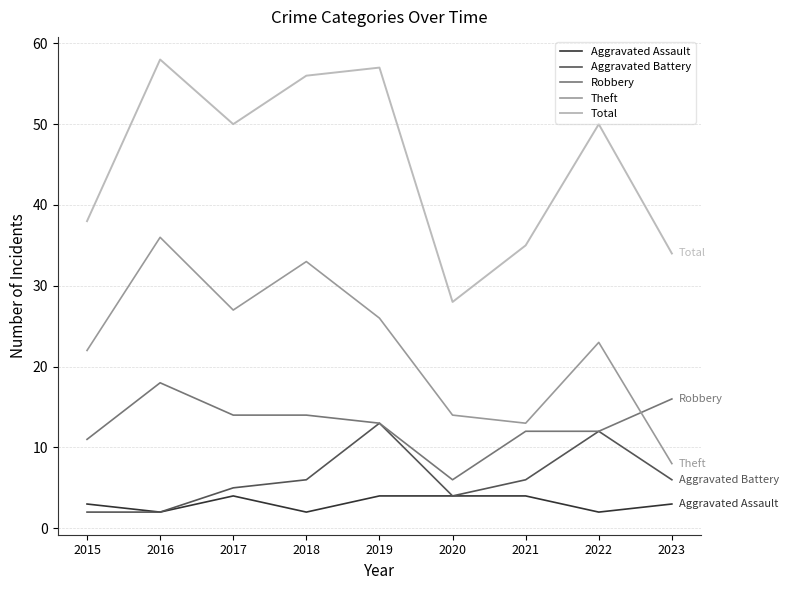

True or false: Aggravated Battery and Theft intersect in this chart.

False